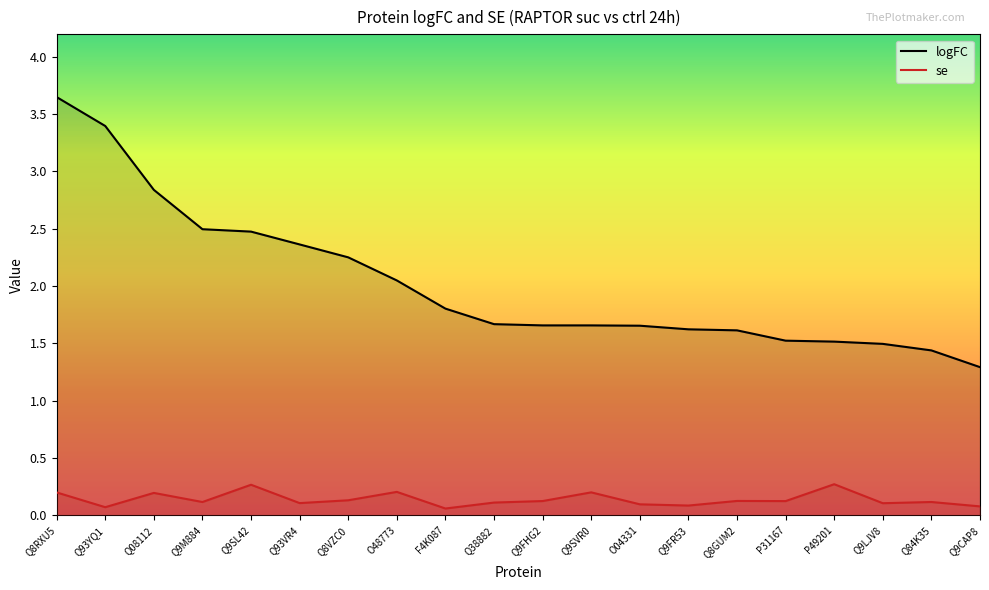

What is the value of the se point at the 1st from the left?

0.2